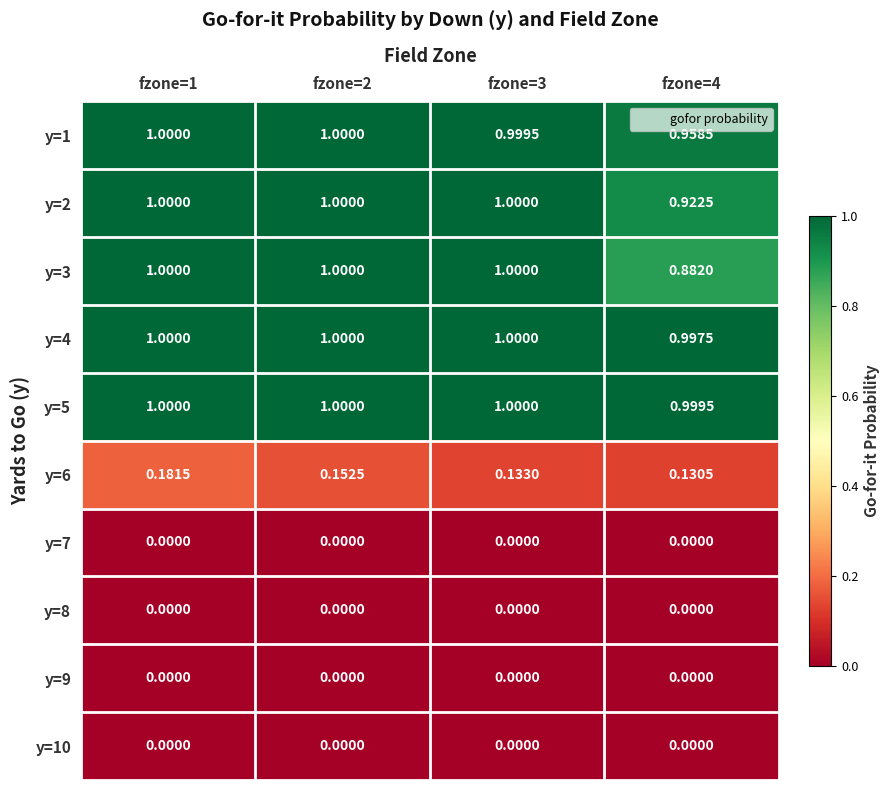

At fzone=4, list the series in order from largest to smallest.

y=5, y=4, y=1, y=2, y=3, y=6, y=7, y=8, y=9, y=10